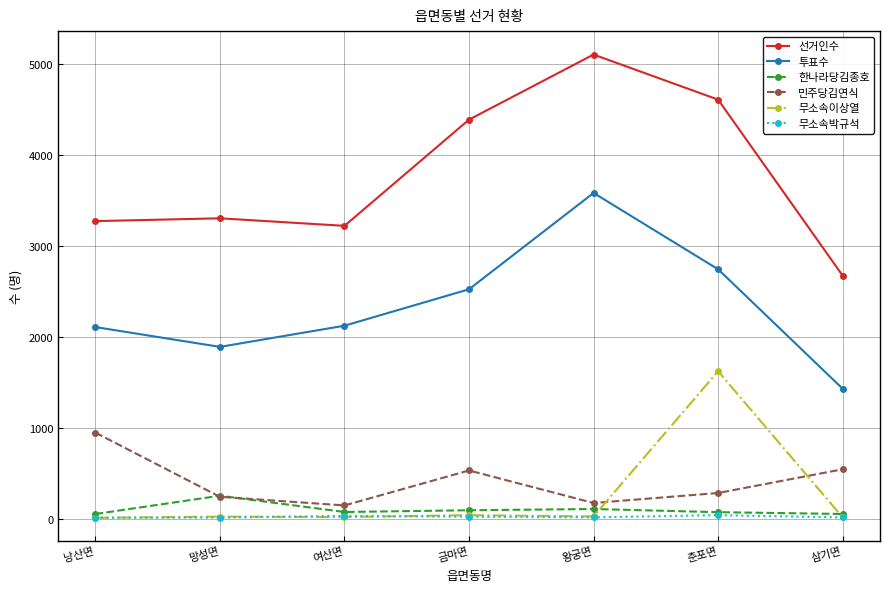

What is the value of the 무소속박규석 point at the 3rd from the left?

31